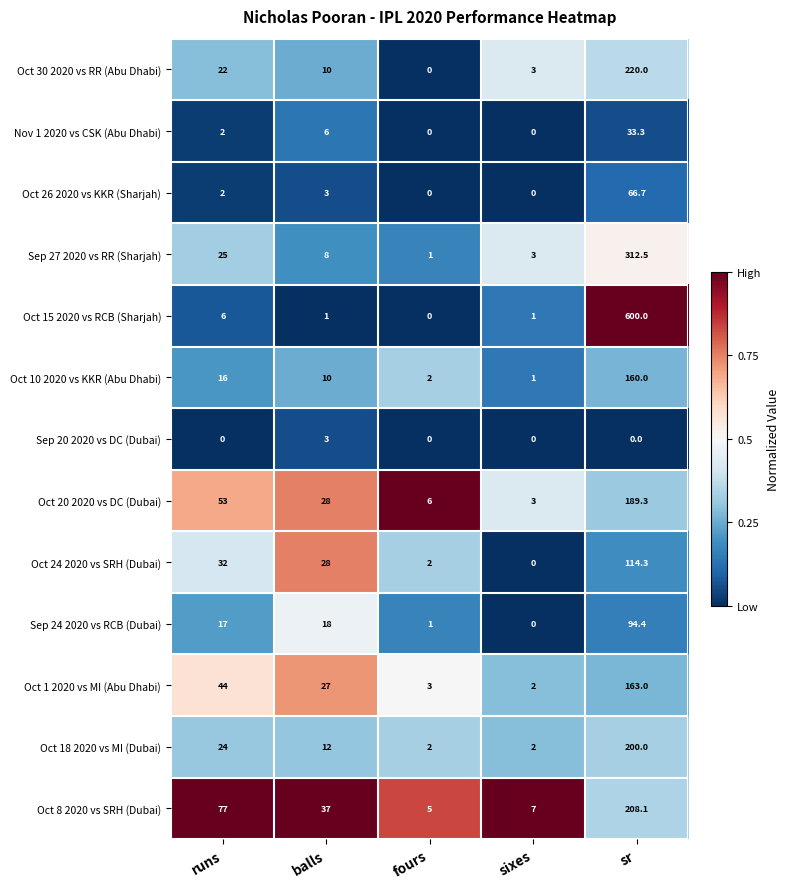

At how many categories does at least one series exceed 0?

5